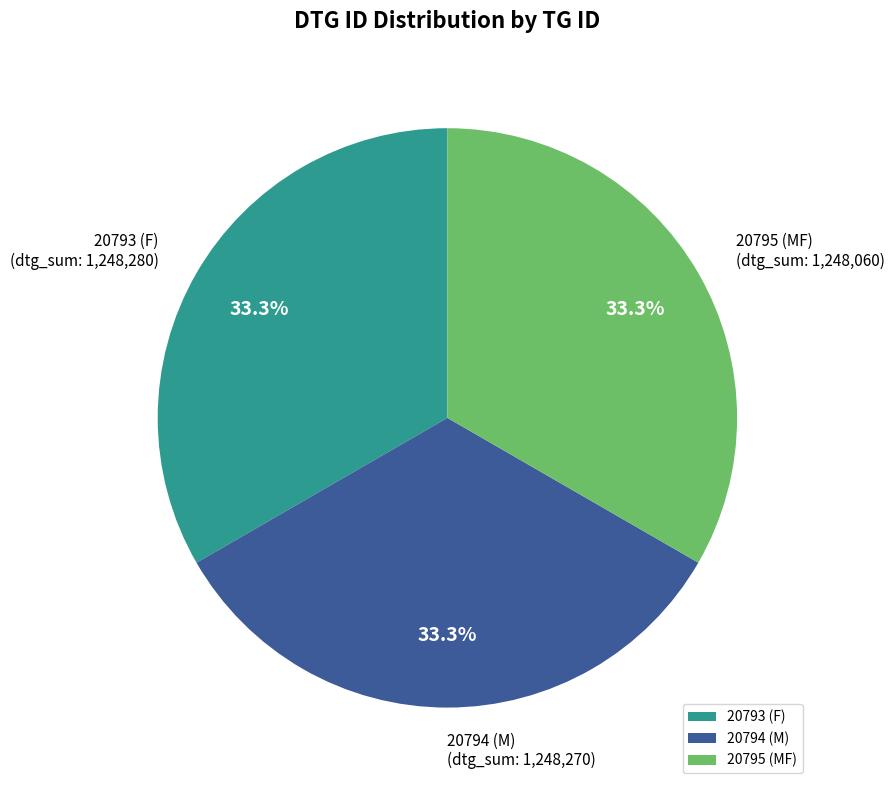

What is the ratio of the value at 20795 (MF) to the value at 20793 (F)?

1.0